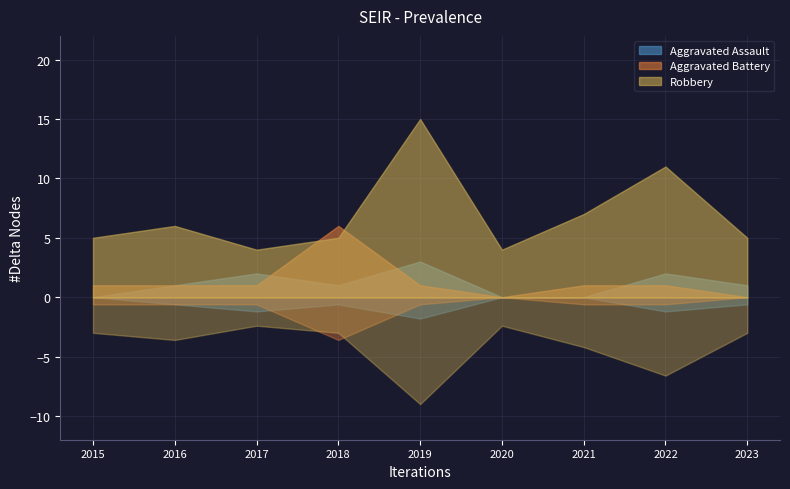

How many lines are shown in the chart?

3